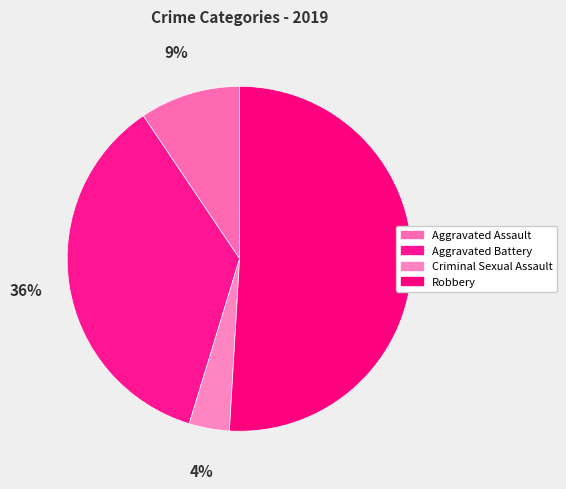

Is Robbery the majority of the pie?

Yes